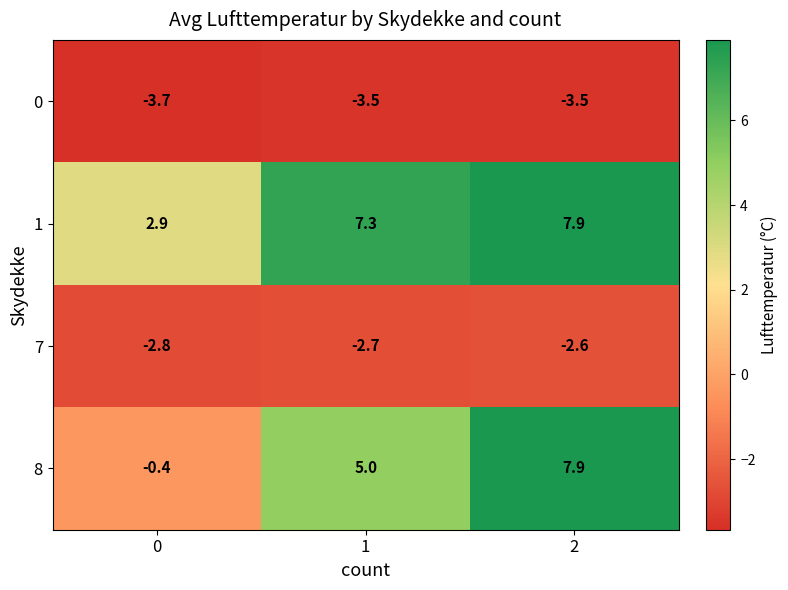

How many series are shown in this chart?

4